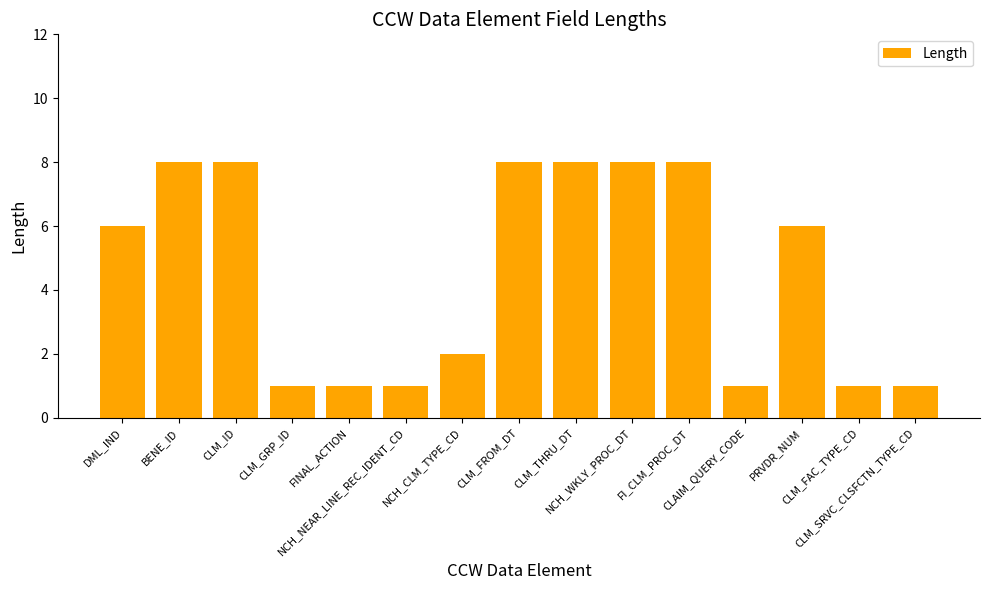

What is the difference between the maximum and second lowest values?

7